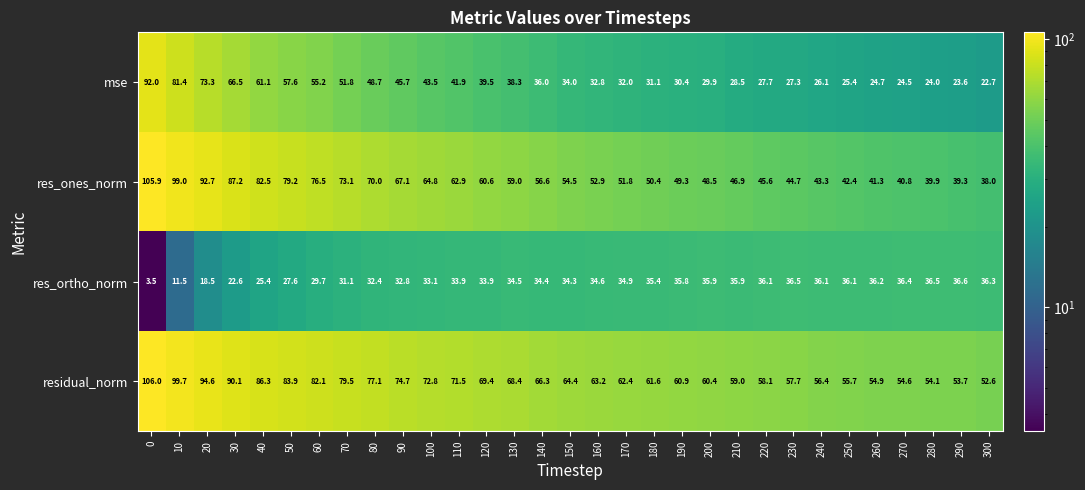

Between 40 and 160, which series saw the biggest shift?

res_ones_norm